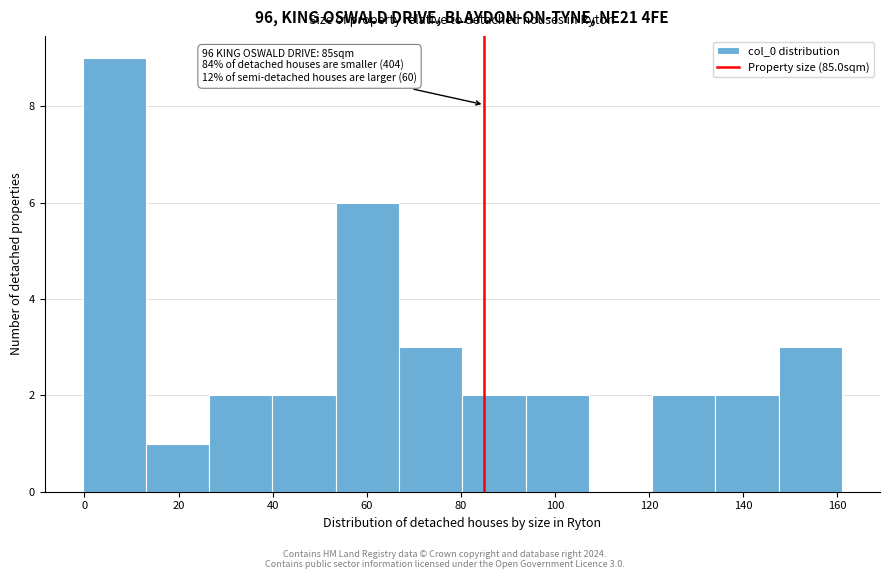

Over which range of the x-axis is the bar tallest?

0 to 14